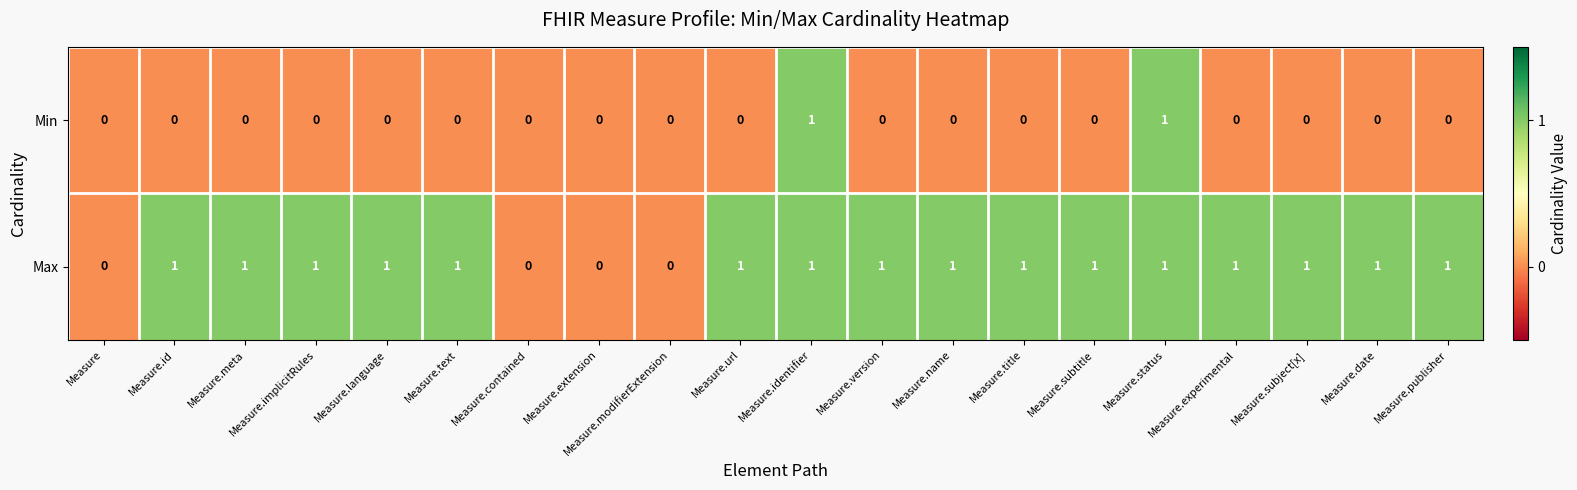

Which series changed the most between Measure.extension and Measure.subtitle?

Max